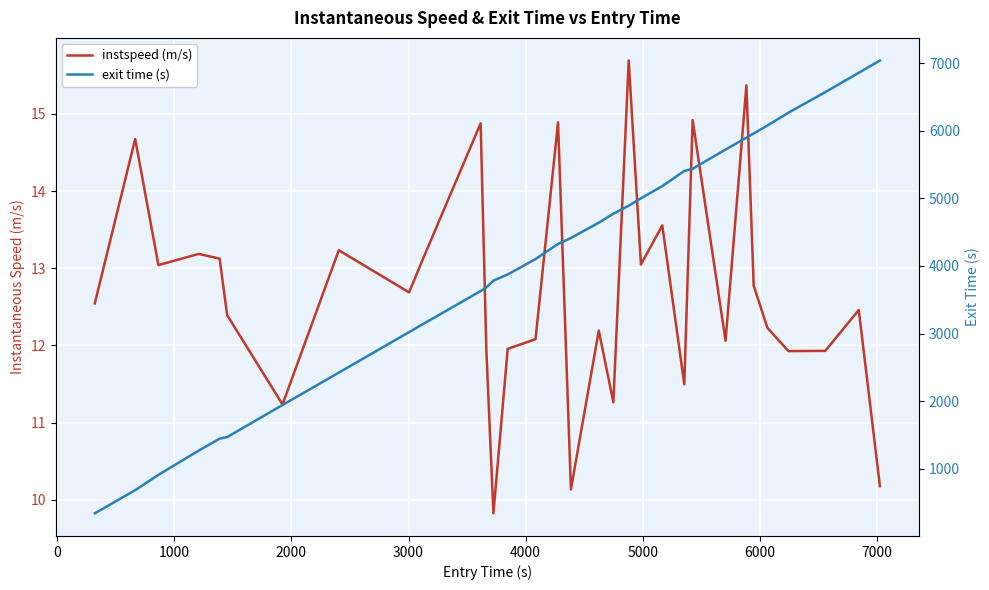

What is the lowest value of the exit time (s) series?

337.8